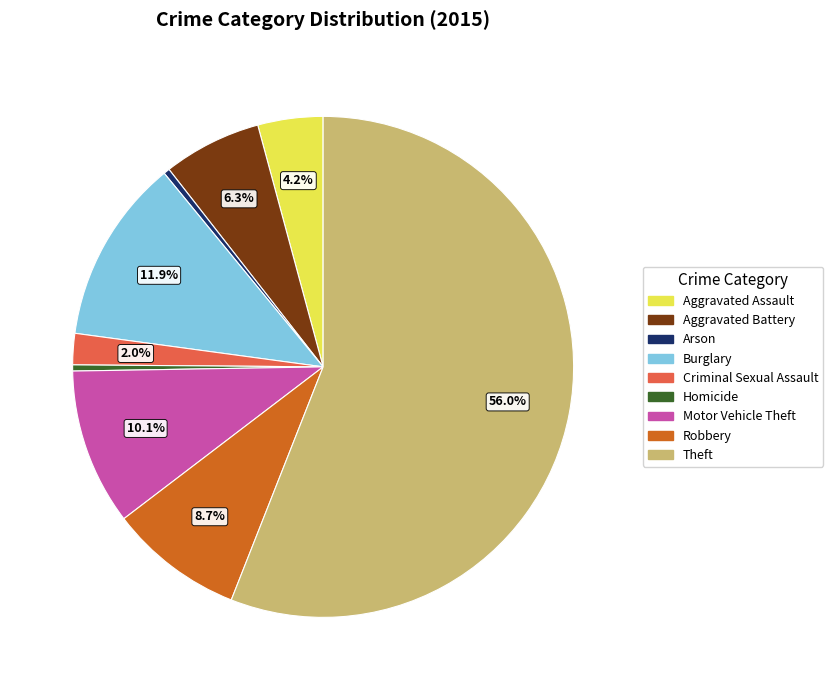

How many slices are in this pie chart?

9